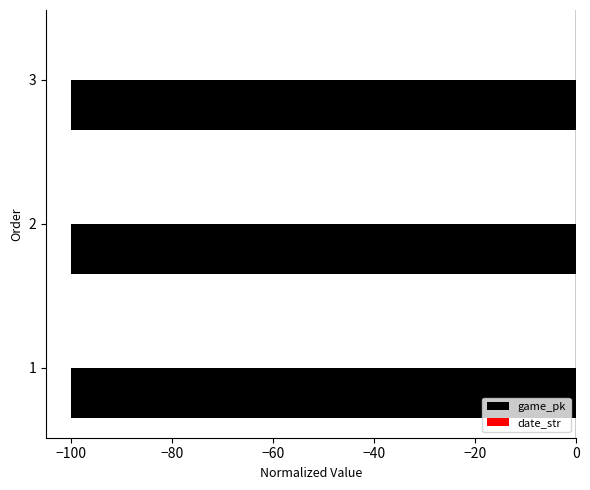

Is it true that game_pk equals -100.0 at 3?

True